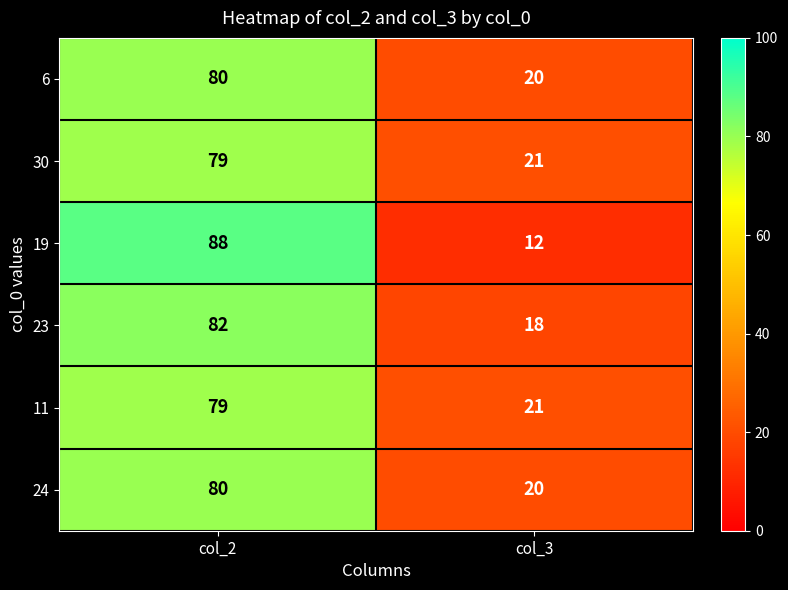

The 19 series shows 151 at col_2. True or false?

False